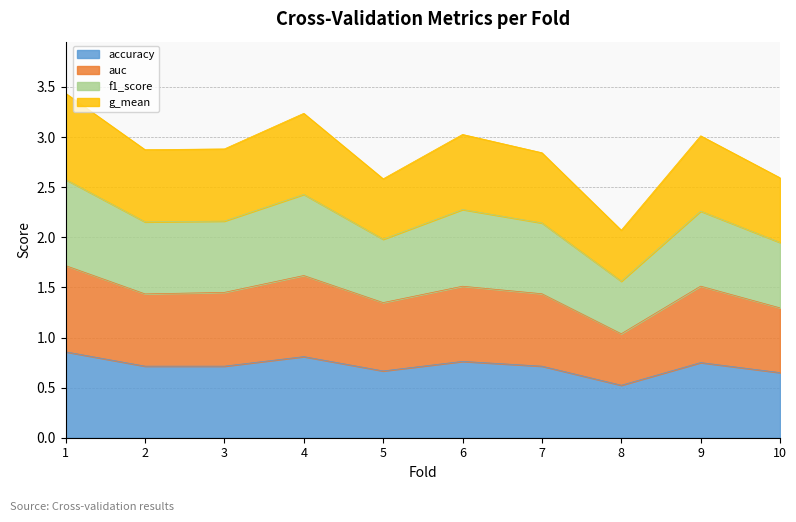

Between 2 and 10, which is larger?

2